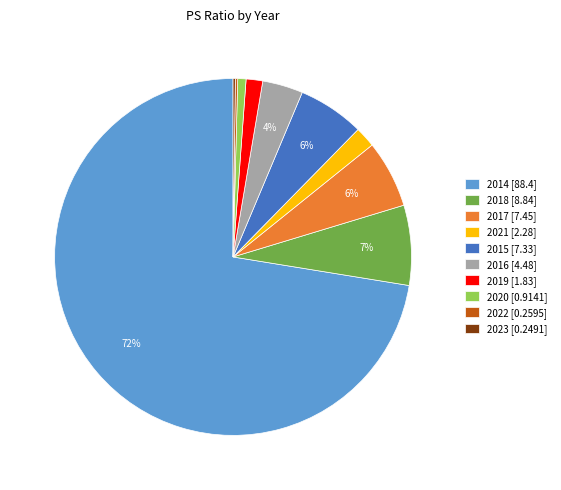

Which has a higher value, 2018 [8.84] or 2015 [7.33]?

2018 [8.84]